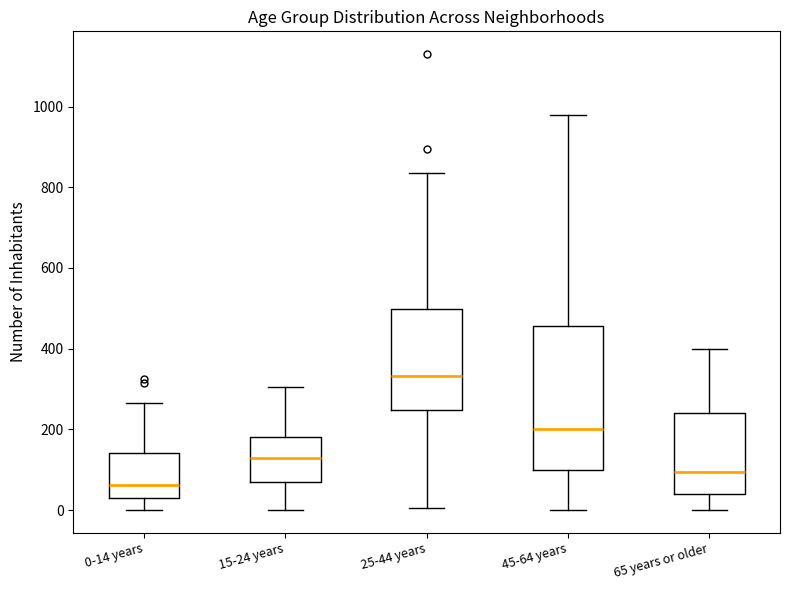

Which box is the tallest, from its lower edge to its upper edge?

45-64 years